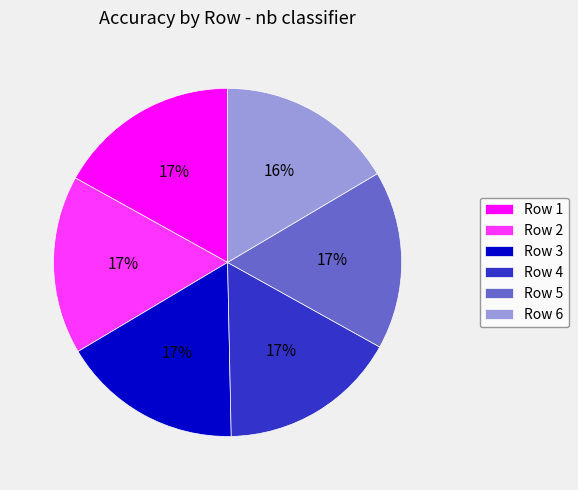

To the nearest percent, what is the average slice percentage?

17%